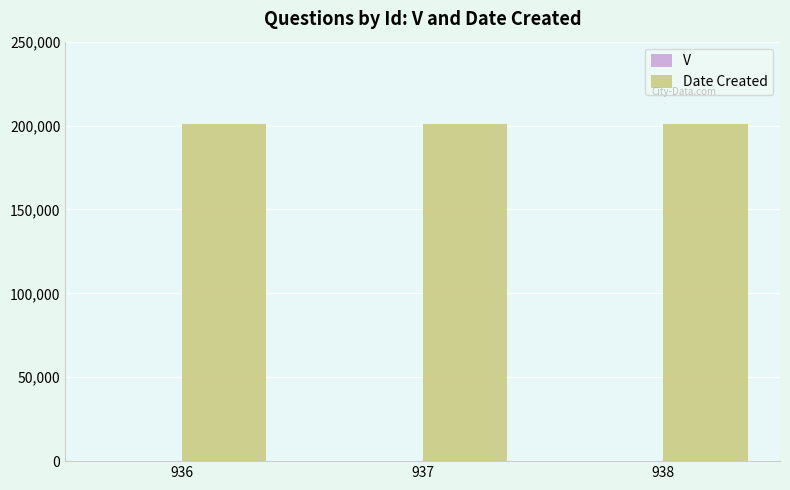

Which series has the largest total across all categories?

Date Created